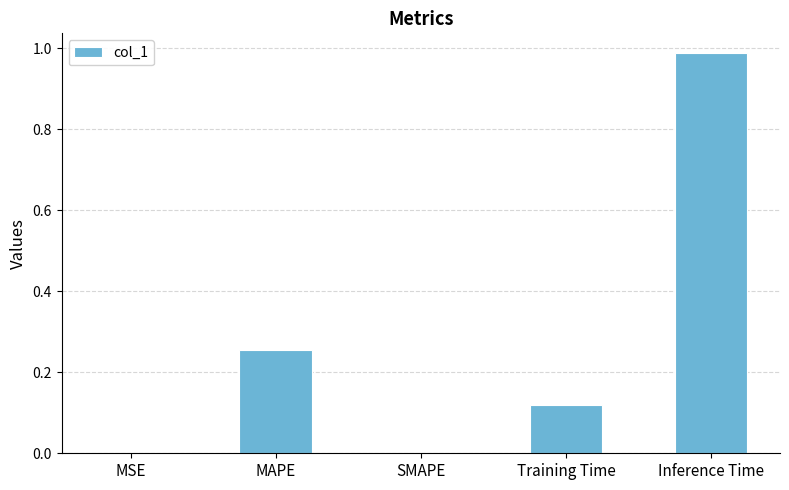

What is the sum of all values?

1.4